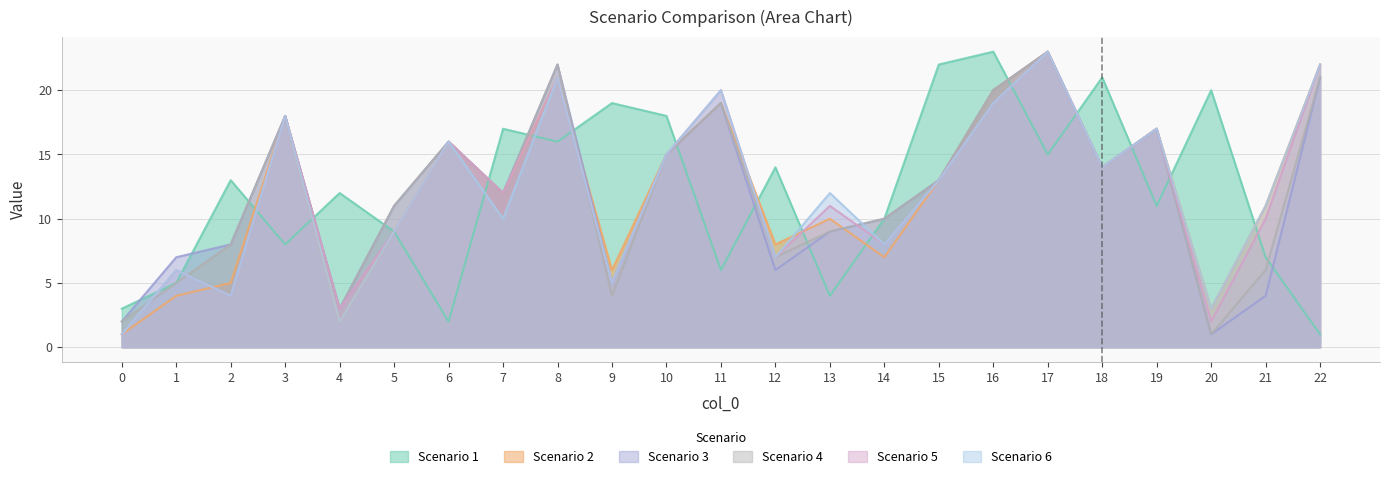

Is the value of Scenario 5 at 2 greater than the value of Scenario 6 at 22?

No